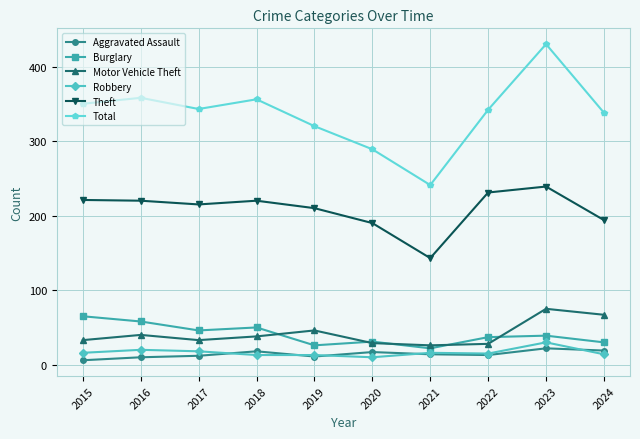

Rank the series by their maximum value, from lowest to highest.

Aggravated Assault, Robbery, Burglary, Motor Vehicle Theft, Theft, Total